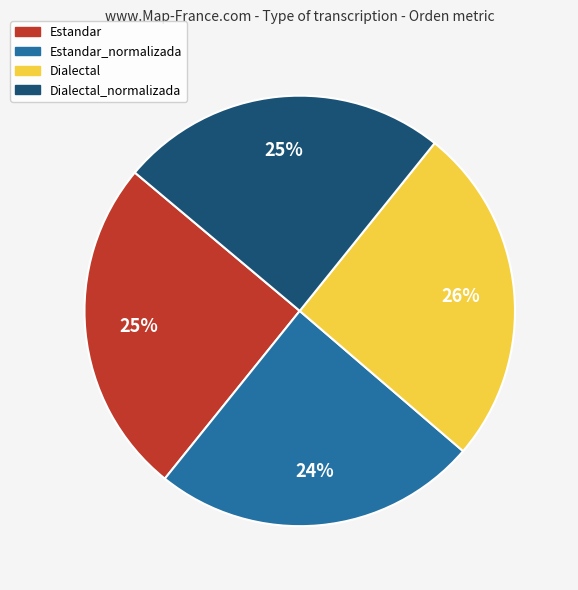

Does Dialectal account for over 50% of the chart?

No